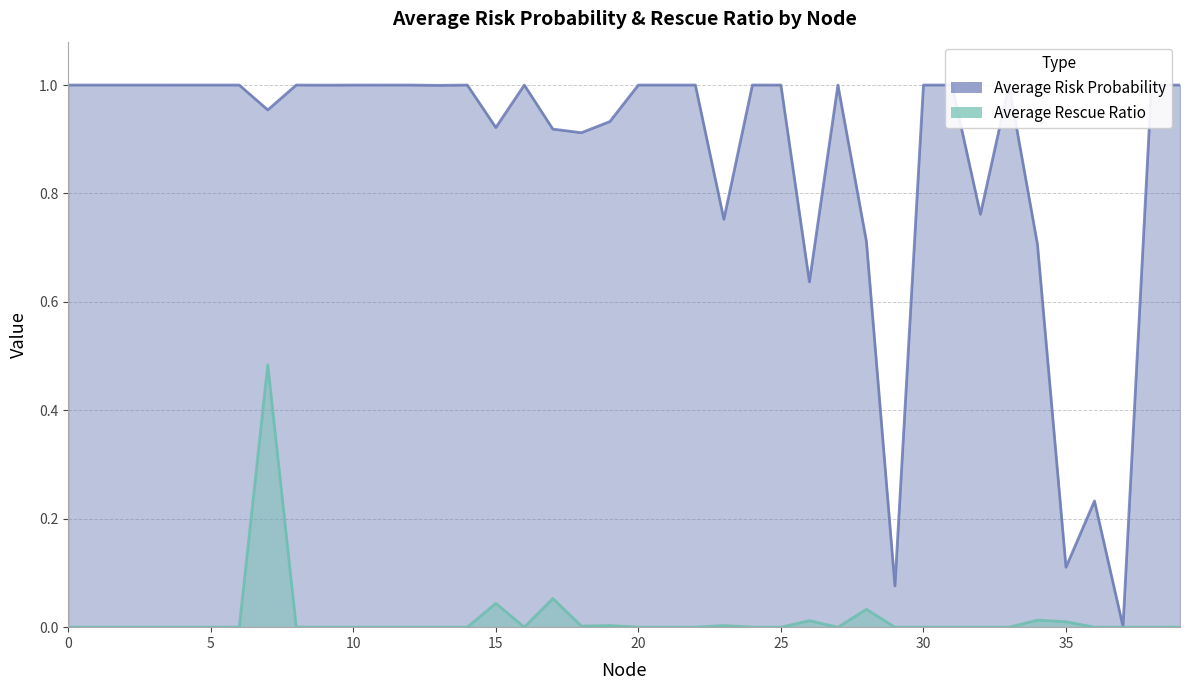

Is the value of Average Risk Probability at 7 greater than the value of Average Rescue Ratio at 35?

Yes